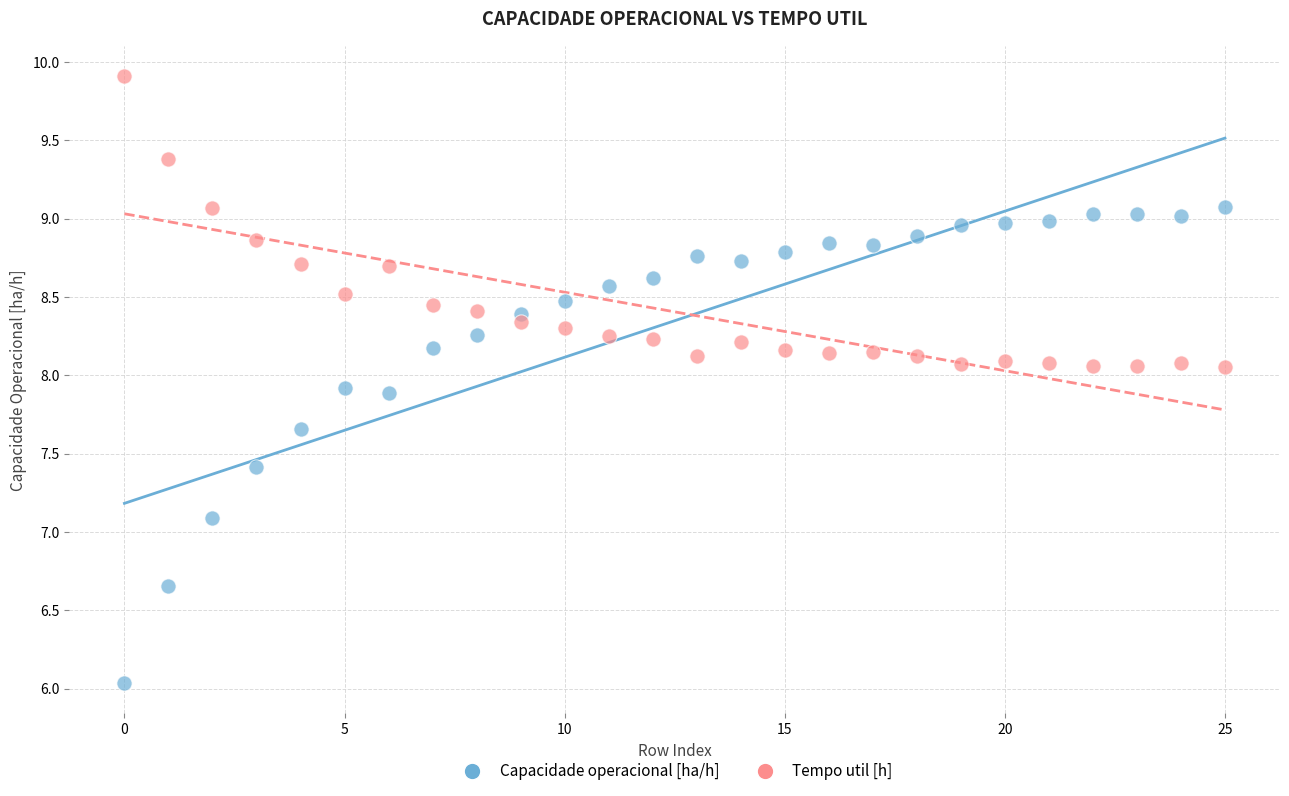

Which series contains the highest Y value?

Tempo util [h]